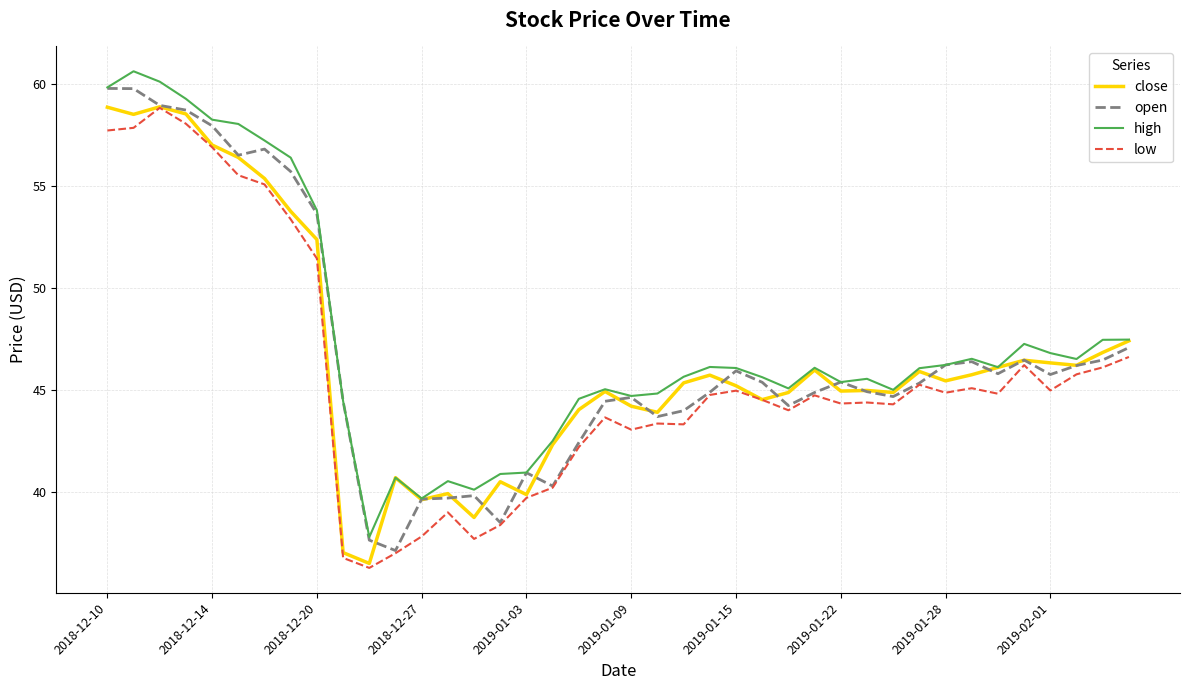

True or false: high and low intersect in this chart.

False